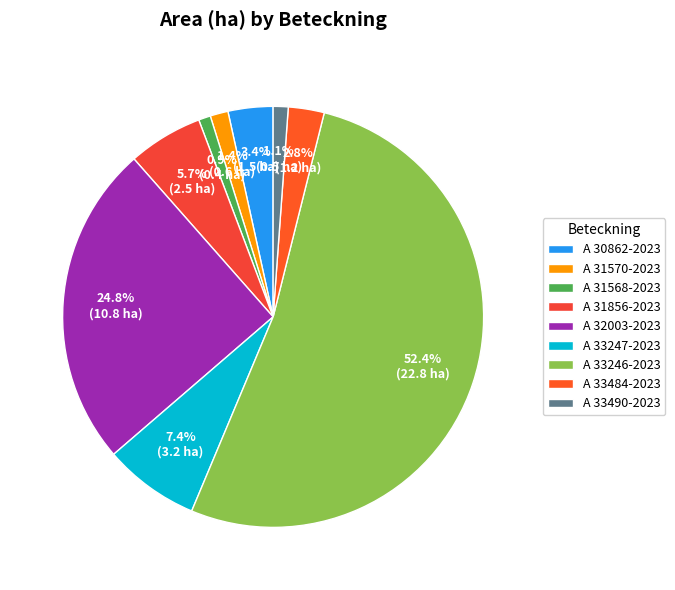

How many slices are in this pie chart?

9